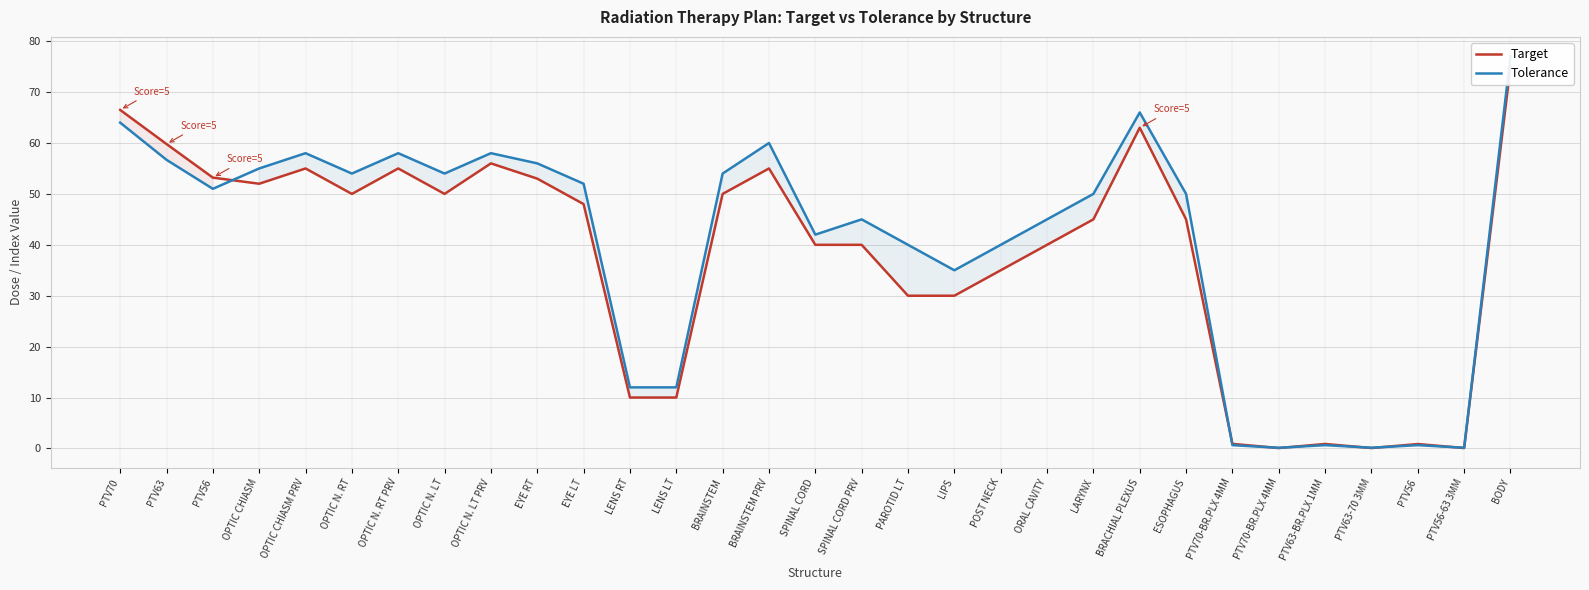

What are all the series names shown in the legend?

Target, Tolerance